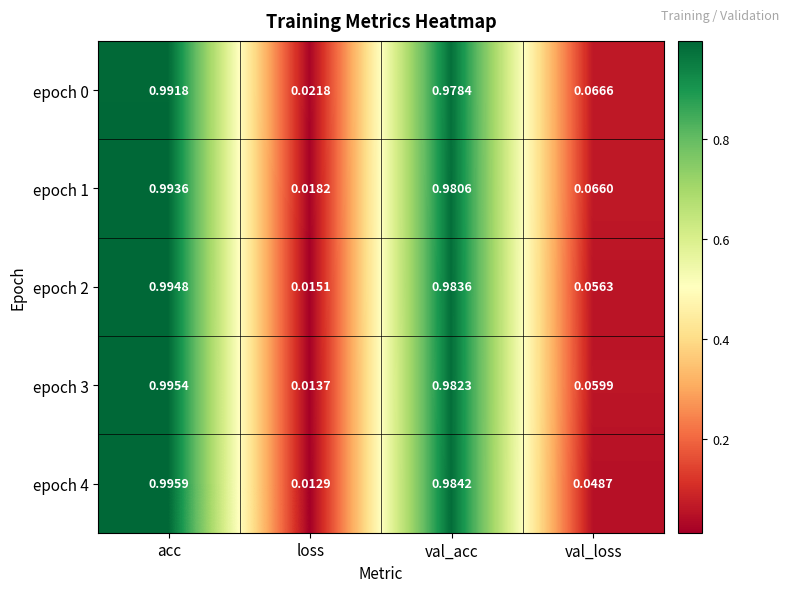

List the labels in order of epoch 1 value, largest first.

acc, val_acc, val_loss, loss